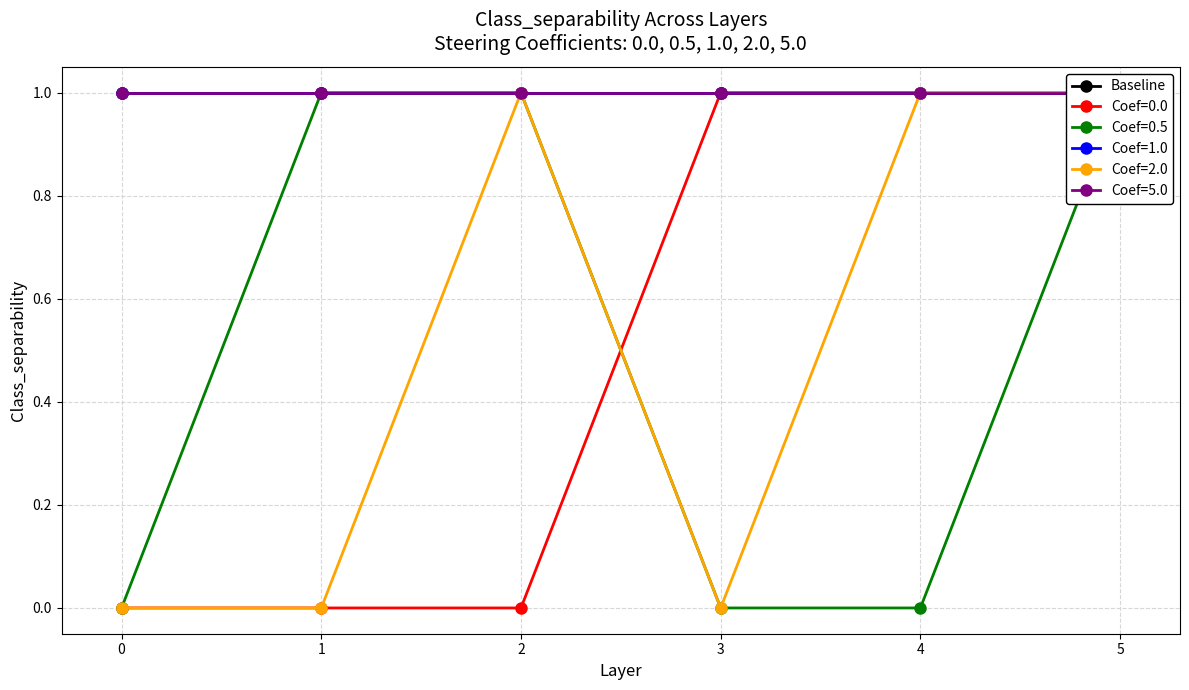

Reading right to left, what are all the values shown in this chart?

n2: 5=1	4=1	3=1	2=0	1=0	0=0
n28: 5=1	4=0	3=0	2=1	1=1	0=0
n6: 5=1	4=1	3=0	2=1	1=0	0=0